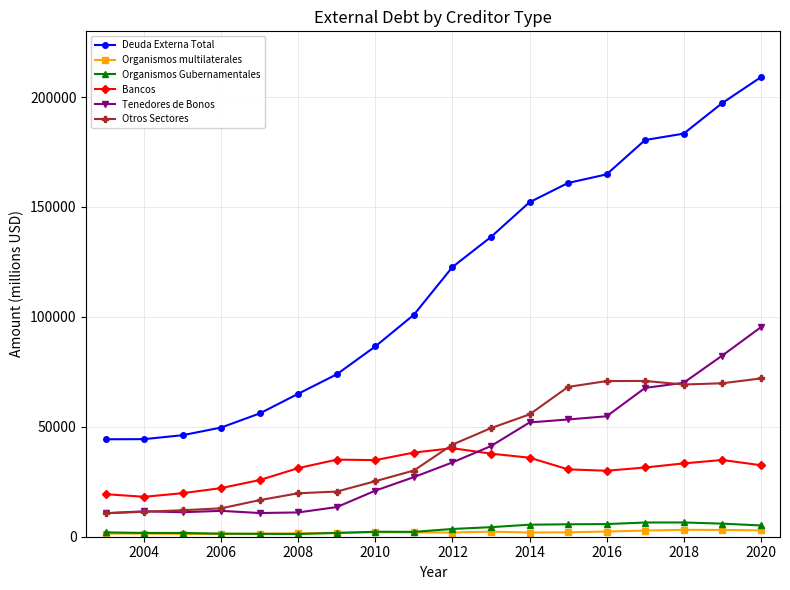

What is the value of the Otros Sectores point at the 3rd from the left?

12052